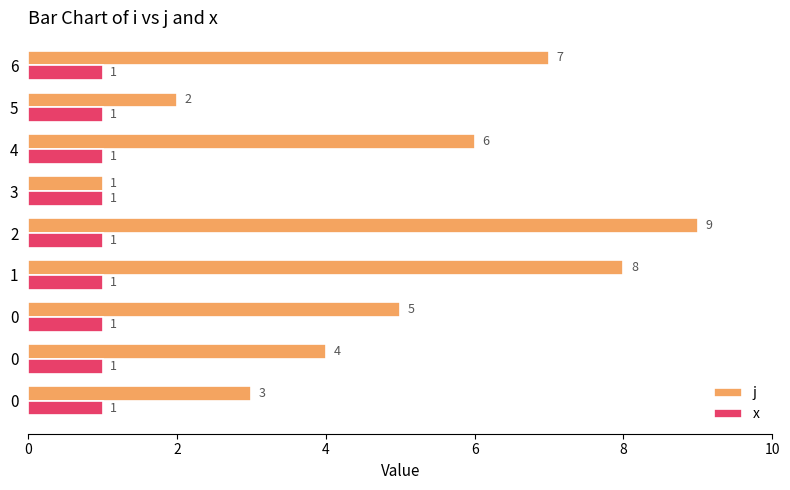

Count the number of categories in the chart.

9